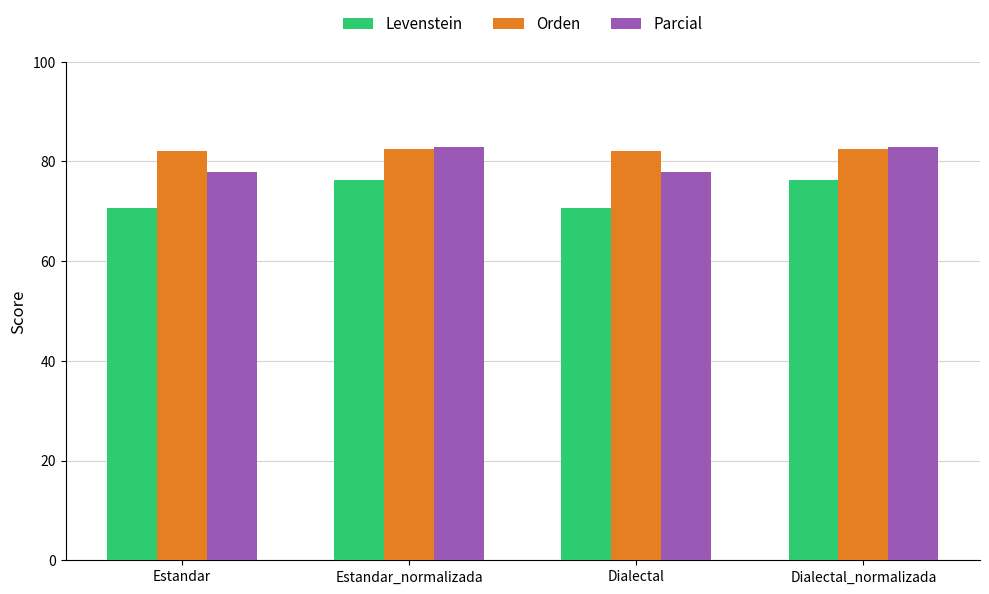

Reading left to right, list all the values displayed in this chart.

Levenstein: 70.7	76.3	70.7	76.3
Orden: 82.0	82.5	82.0	82.5
Parcial: 77.9	83.0	77.9	83.0